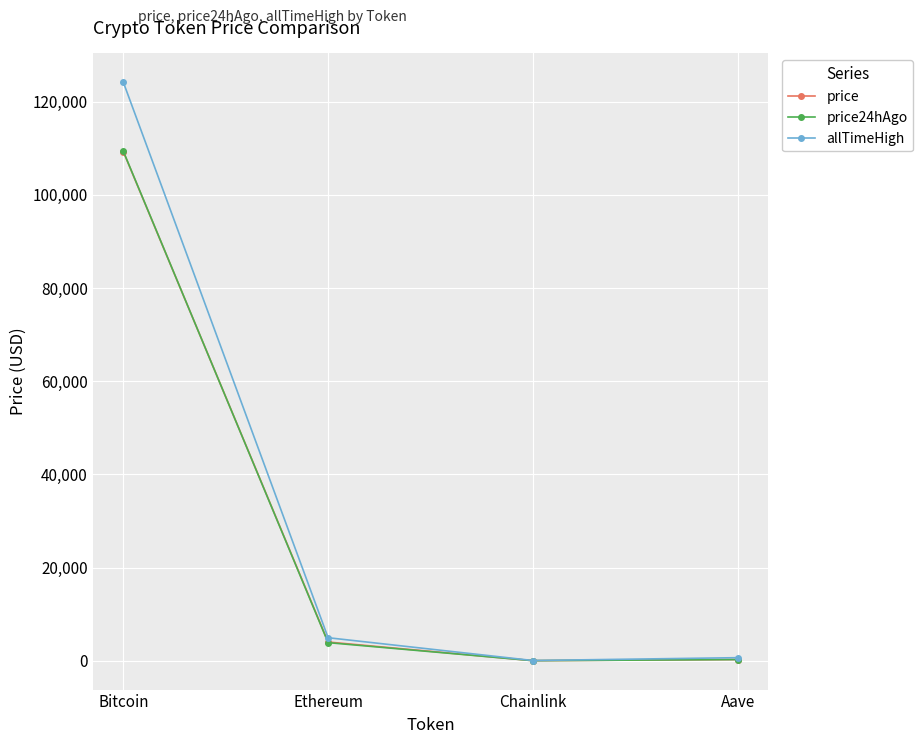

How many data points in price24hAgo are less than 3889?

2